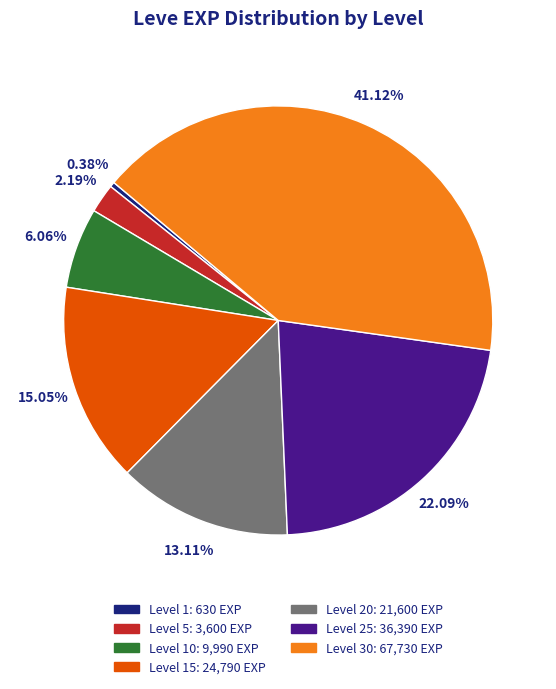

Count the number of slices in the pie.

7